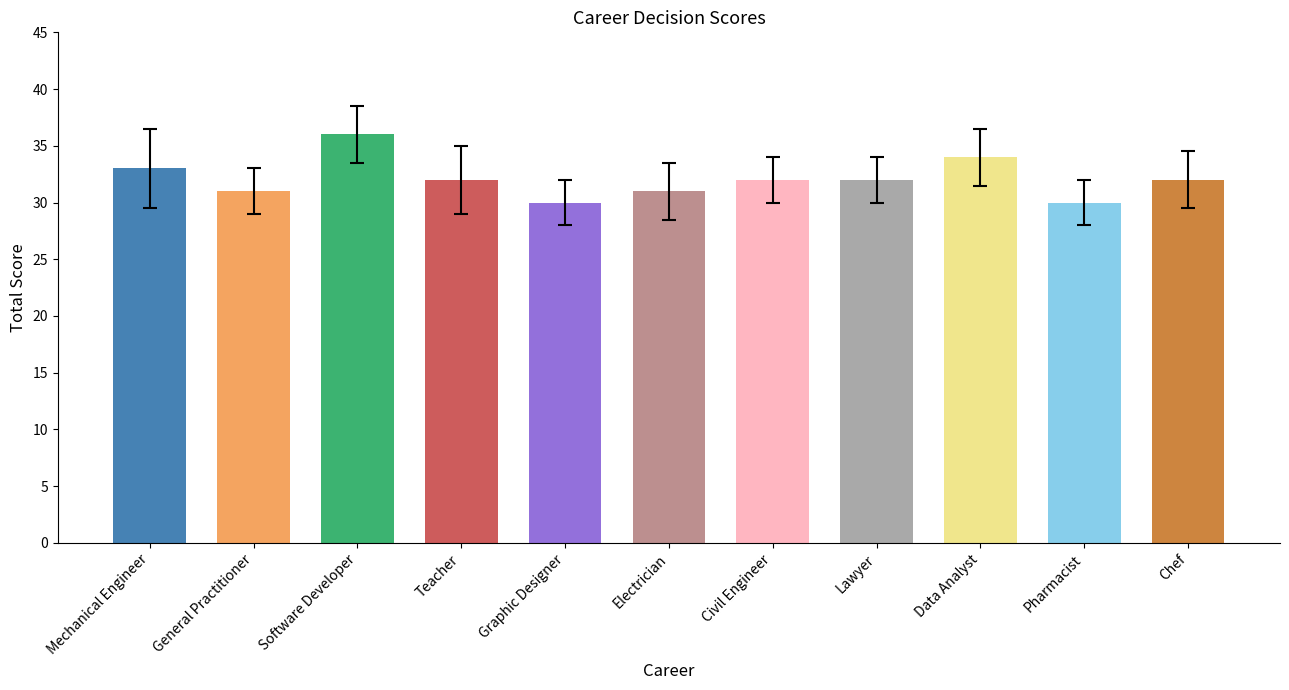

Between Electrician and Graphic Designer, which is larger?

Electrician